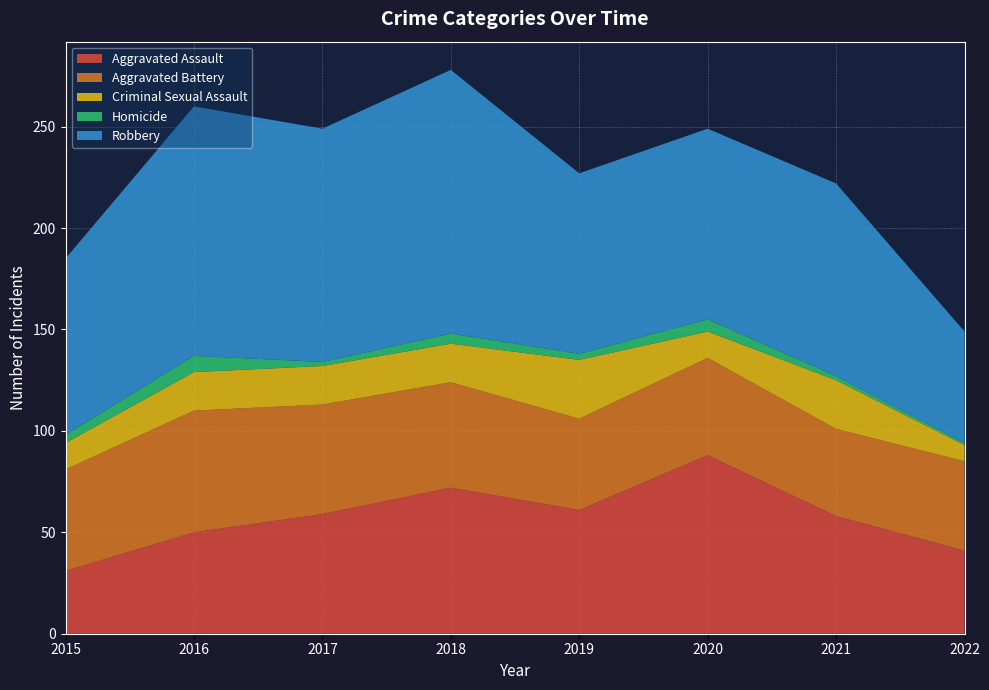

Reading left to right, what are all the values shown in this chart?

Aggravated Assault: 31	50	59	72	61	88	58	41
Aggravated Battery: 50	60	54	52	45	48	43	44
Criminal Sexual Assault: 13	19	19	19	29	13	24	8
Homicide: 4	8	2	5	3	6	2	1
Robbery: 87	123	115	130	89	94	95	55